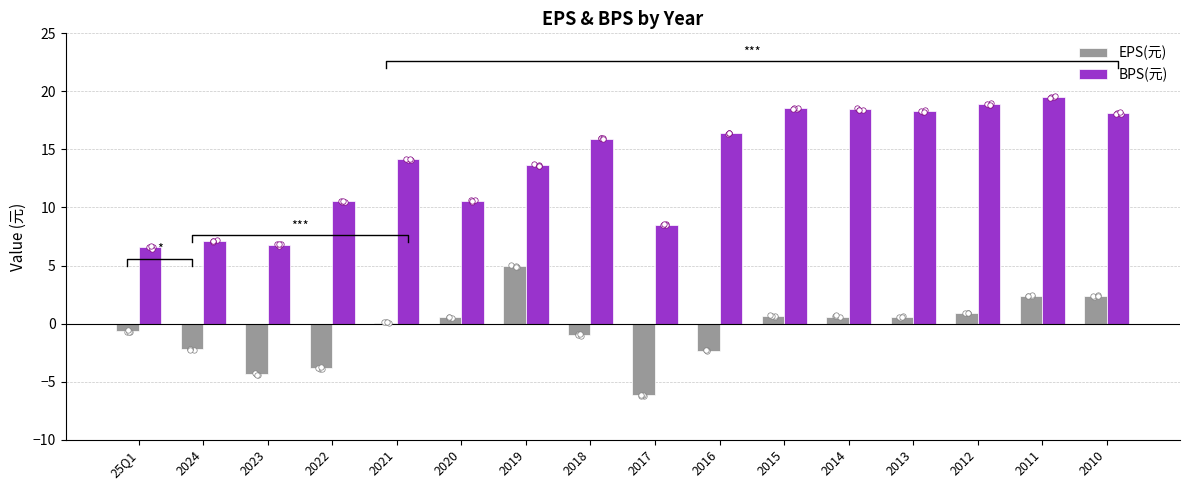

Which series reaches the minimum Y coordinate?

EPS(元)